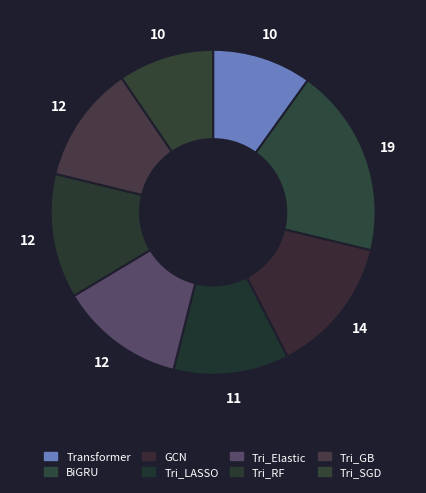

Does BiGRU represent more than half of the total?

No